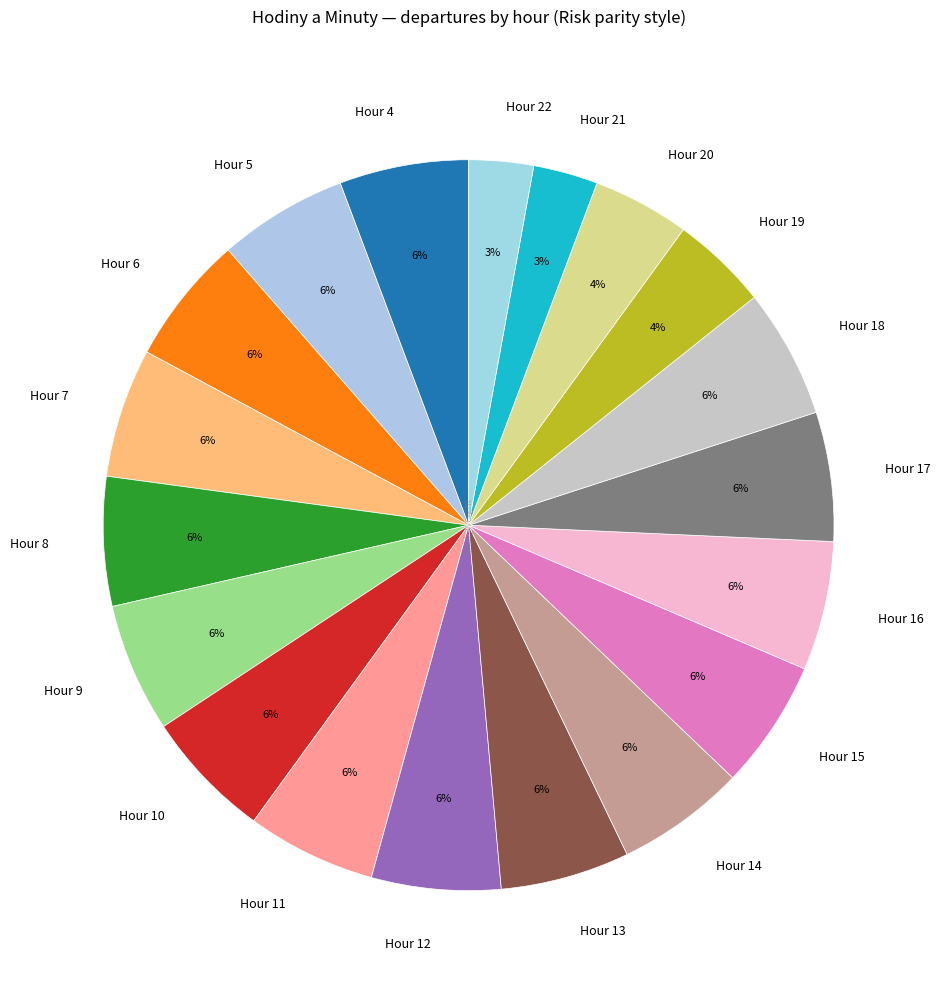

What percentage is the Hour 19 slice, to the nearest percent?

4%